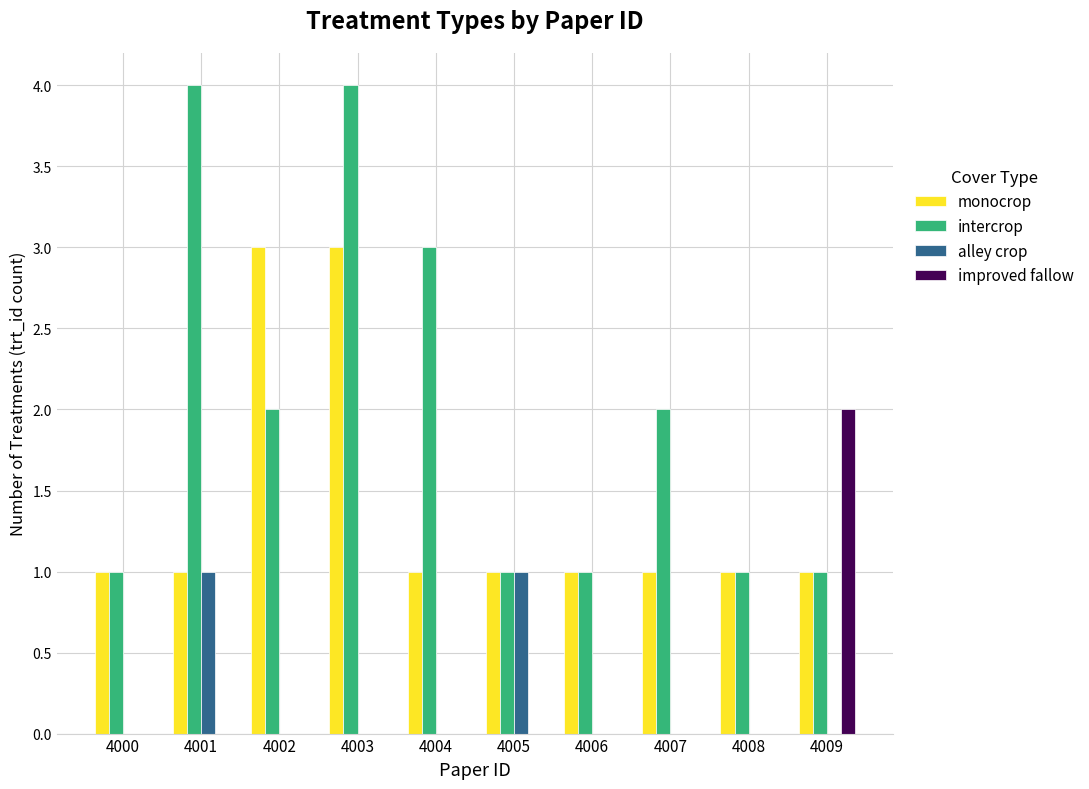

The value of alley crop at 4001 is 2. True or false?

False